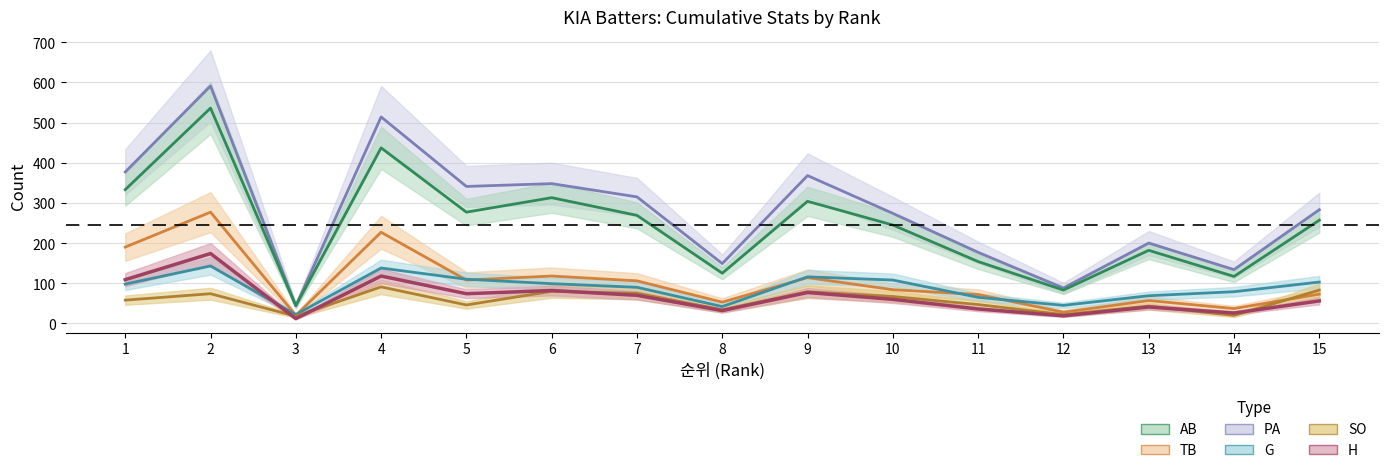

What are all the series names shown in the legend?

AB, H, TB, SO, G, PA